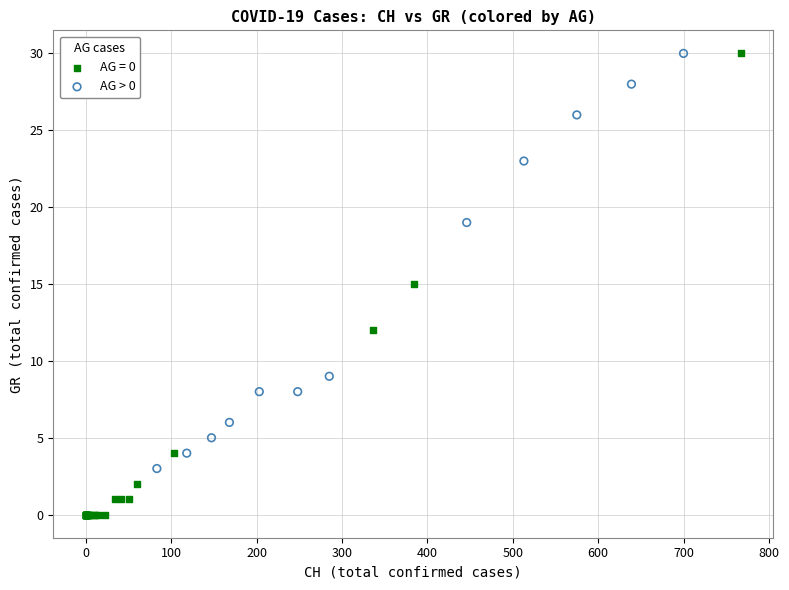

Which series has the largest Y range (max minus min)?

AG = 0